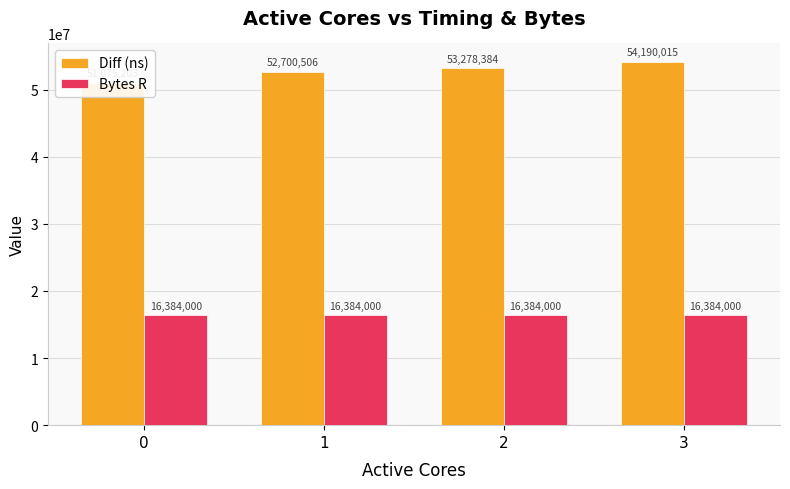

What is the average value of the Diff (ns) series?

52811027